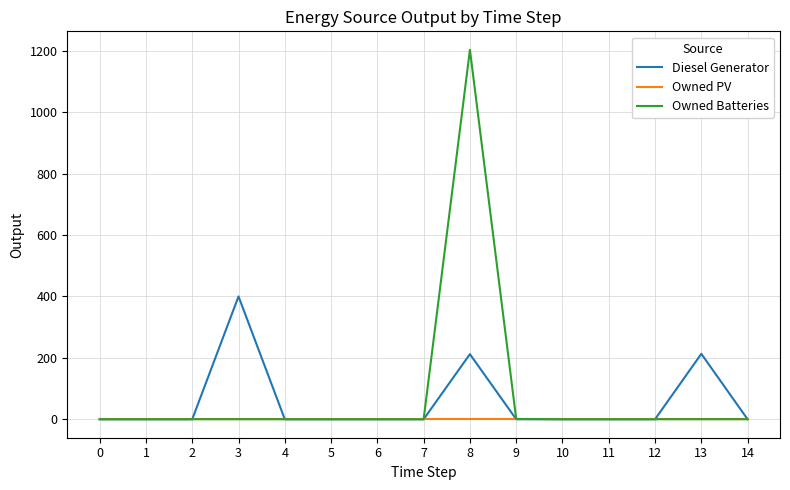

What is the sum of all Diesel Generator values?

825